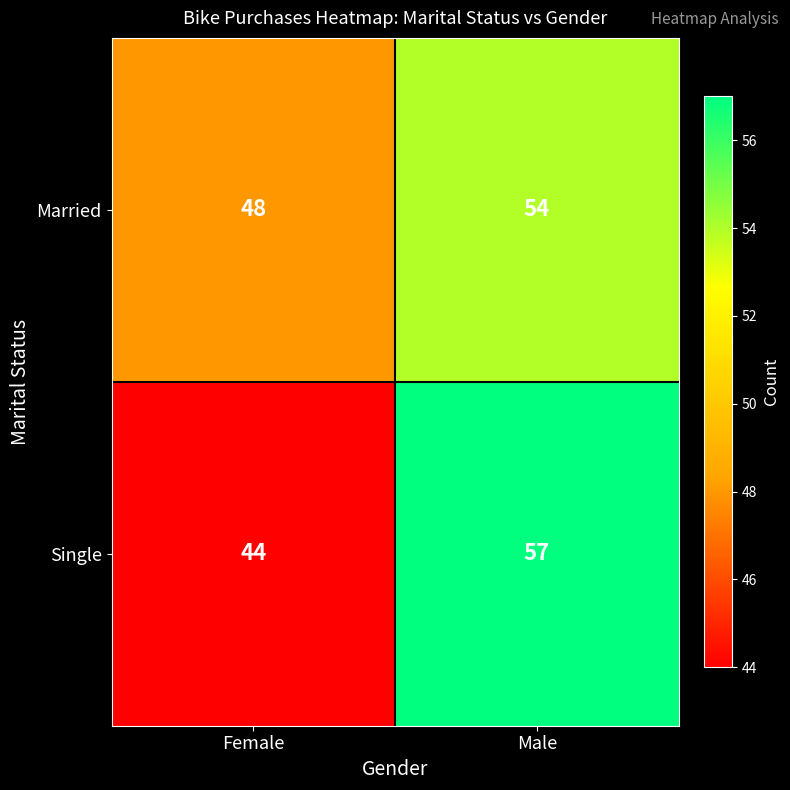

What is the approximate value of Married at Male?

54